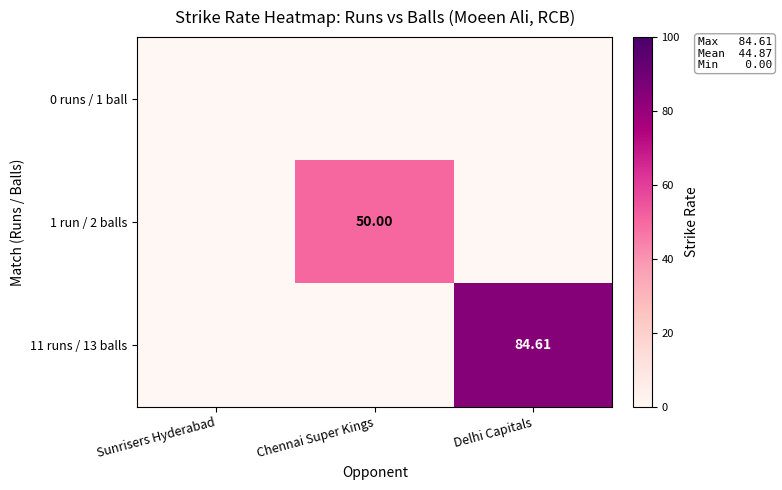

How many data points does each series have?

3